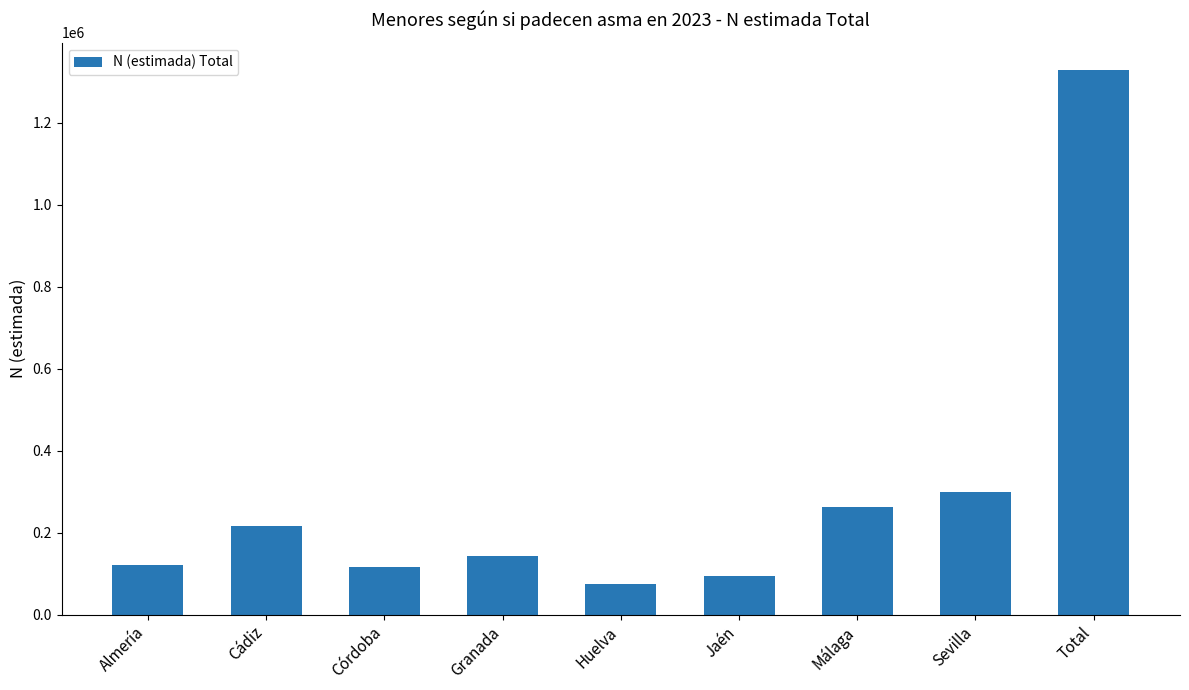

Count the number of categories in the chart.

9